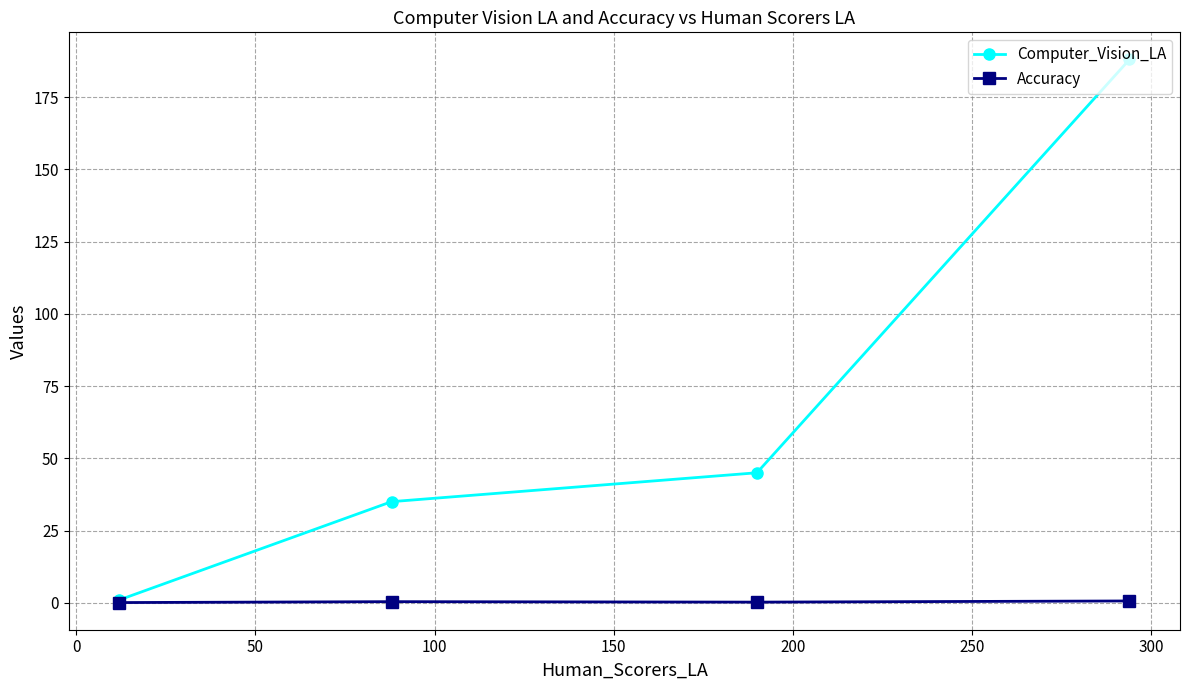

Rank the series by their maximum value, from lowest to highest.

Accuracy, Computer_Vision_LA